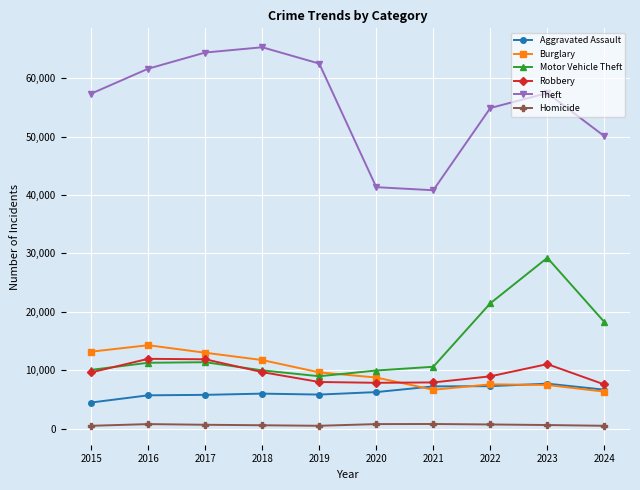

Rank the series by their maximum value, from lowest to highest.

Homicide, Aggravated Assault, Robbery, Burglary, Motor Vehicle Theft, Theft